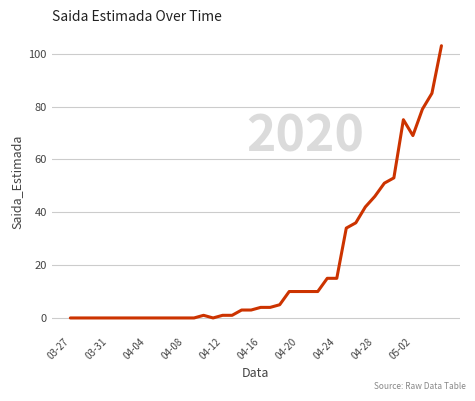

What is the greatest value displayed?

103